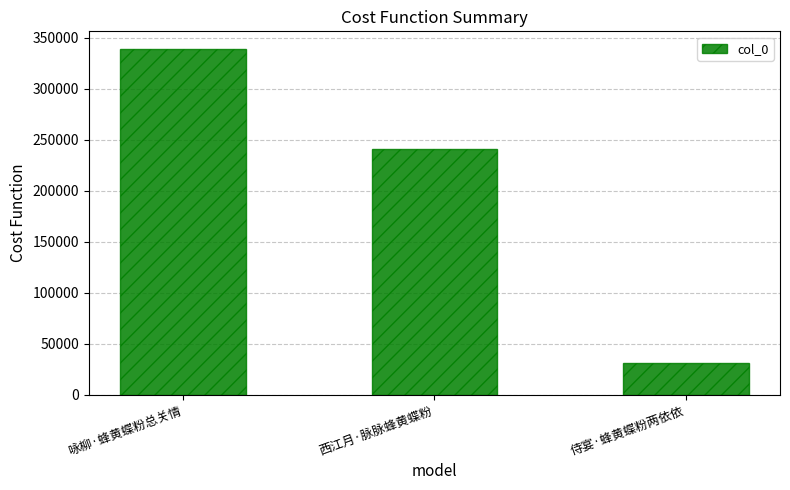

How many values are between 31235 and 339192?

3